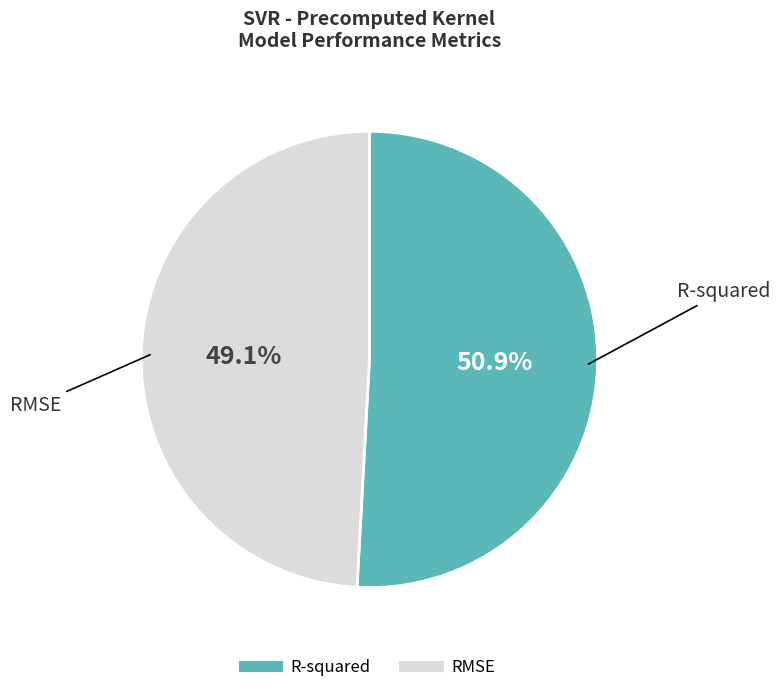

To the nearest percent, what is the difference between the RMSE and R-squared slice percentages?

2%